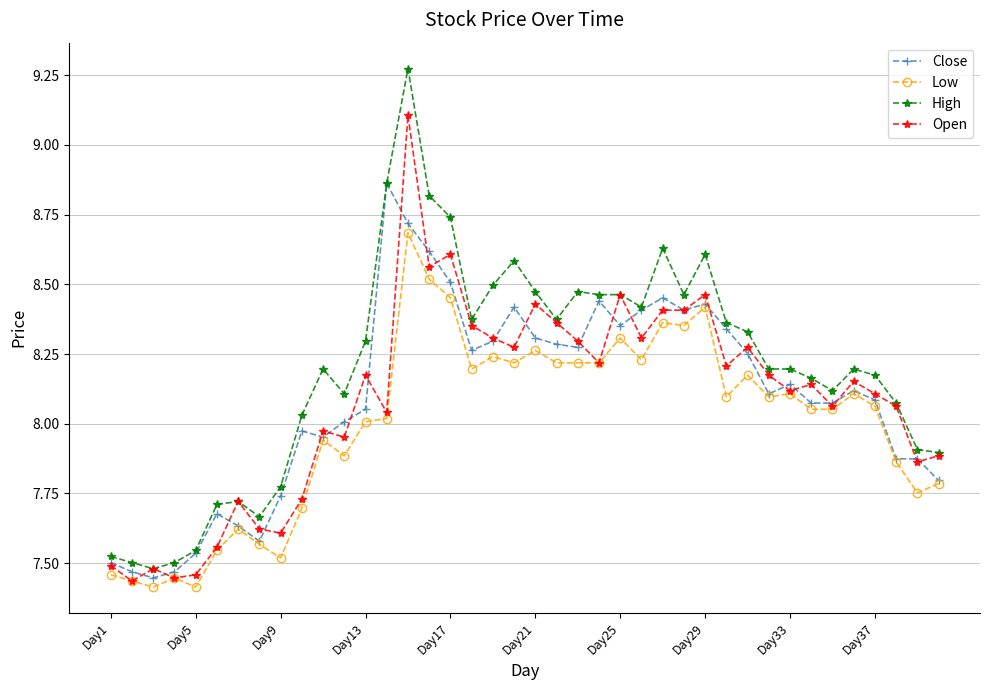

How many lines are shown in the chart?

4